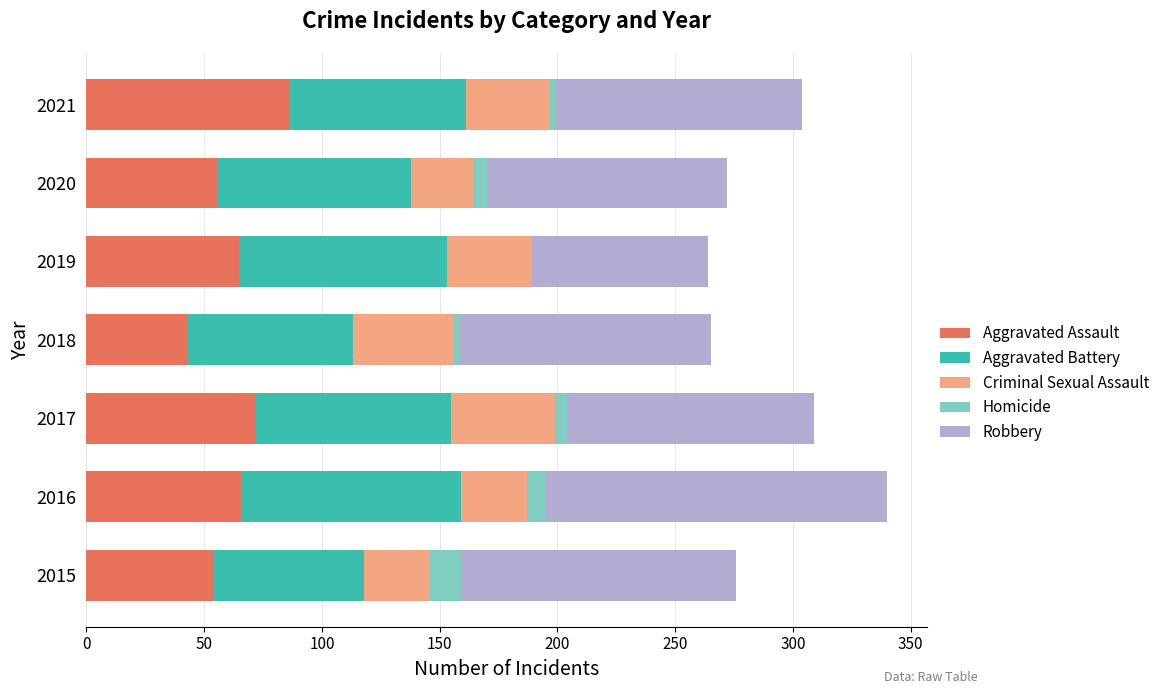

What is the total value across all series at 2016?

340